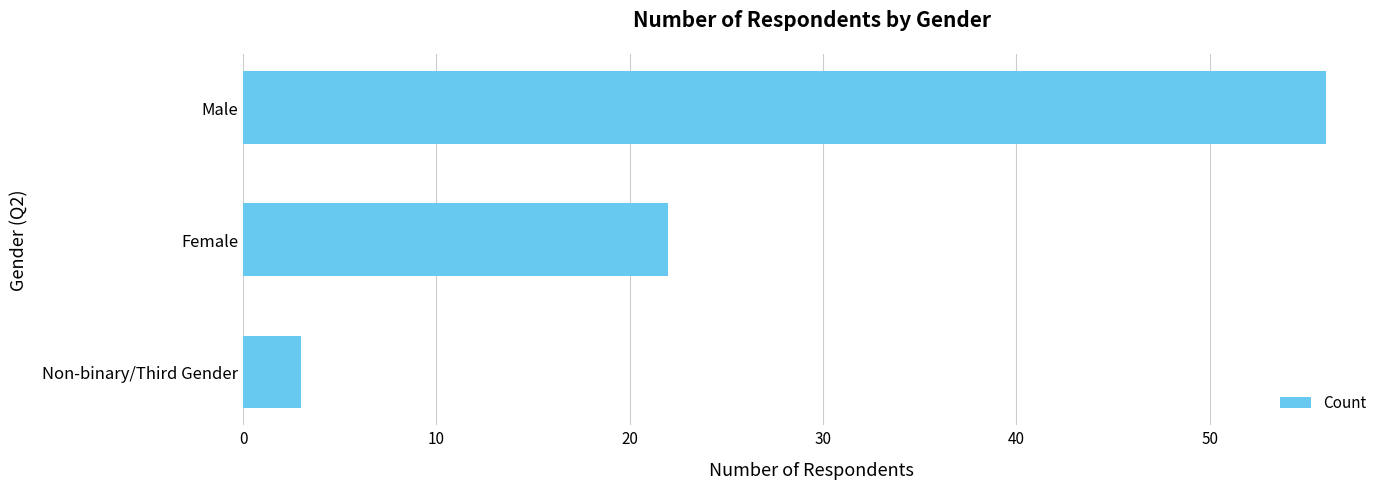

What is the ratio of the value at Male to the value at Non-binary/Third Gender?

18.7